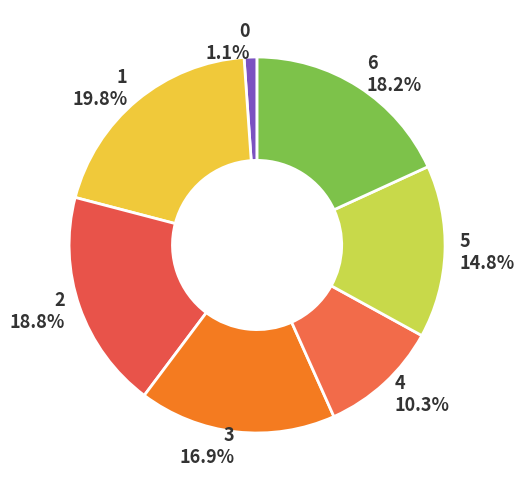

Rank the categories by value from highest to lowest.

1, 2, 6, 3, 5, 4, 0